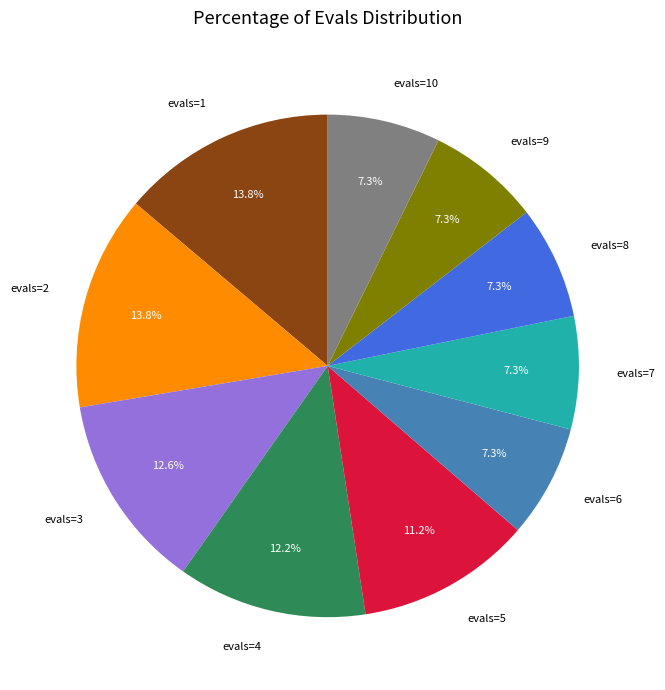

Approximately how many times larger is the value at evals=3 compared to evals=6?

1.7